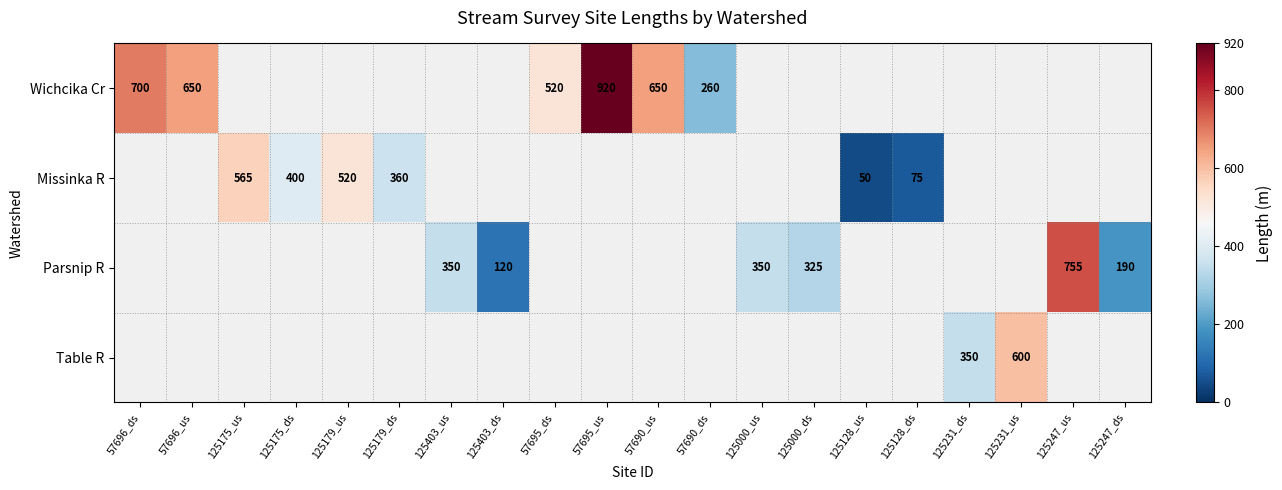

What is the maximum value shown in the chart?

920.0